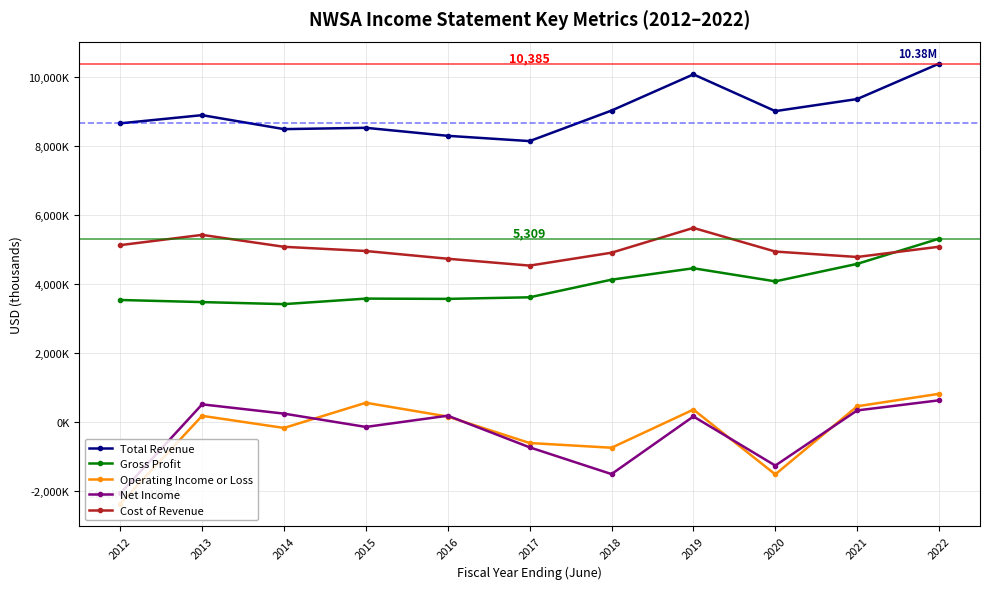

Reading left to right, list all the values displayed in this chart.

Total Revenue: 2012=8654000	2013=8891000	2014=8486000	2015=8524000	2016=8292000	2017=8139000	2018=9024000	2019=10074000	2020=9008000	2021=9358000	2022=10385000
Gross Profit: 2012=3532000	2013=3471000	2014=3412000	2015=3572000	2016=3564000	2017=3610000	2018=4121000	2019=4452000	2020=4072000	2021=4579000	2022=5309000
Operating Income or Loss: 2012=-2377000	2013=173000	2014=-178000	2015=552000	2016=152000	2017=-615000	2018=-752000	2019=354000	2020=-1524000	2021=450000	2022=812000
Net Income: 2012=-2075000	2013=506000	2014=237000	2015=-149000	2016=177000	2017=-740000	2018=-1516000	2019=155000	2020=-1269000	2021=330000	2022=623000
Cost of Revenue: 2012=5122000	2013=5420000	2014=5074000	2015=4952000	2016=4728000	2017=4529000	2018=4903000	2019=5622000	2020=4936000	2021=4779000	2022=5076000